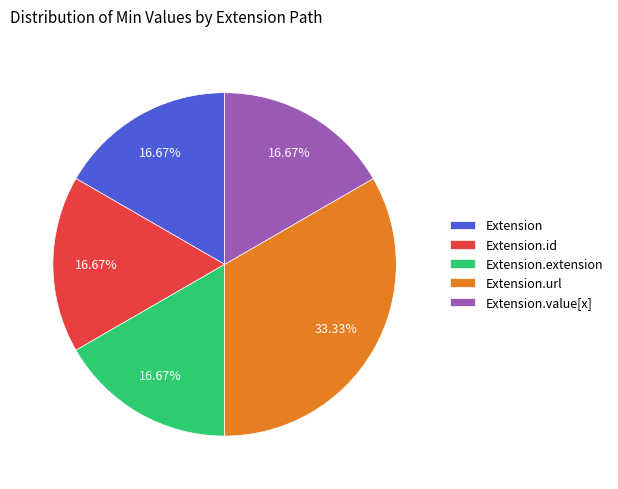

Approximately how many times larger is the value at Extension.extension compared to Extension?

1.0